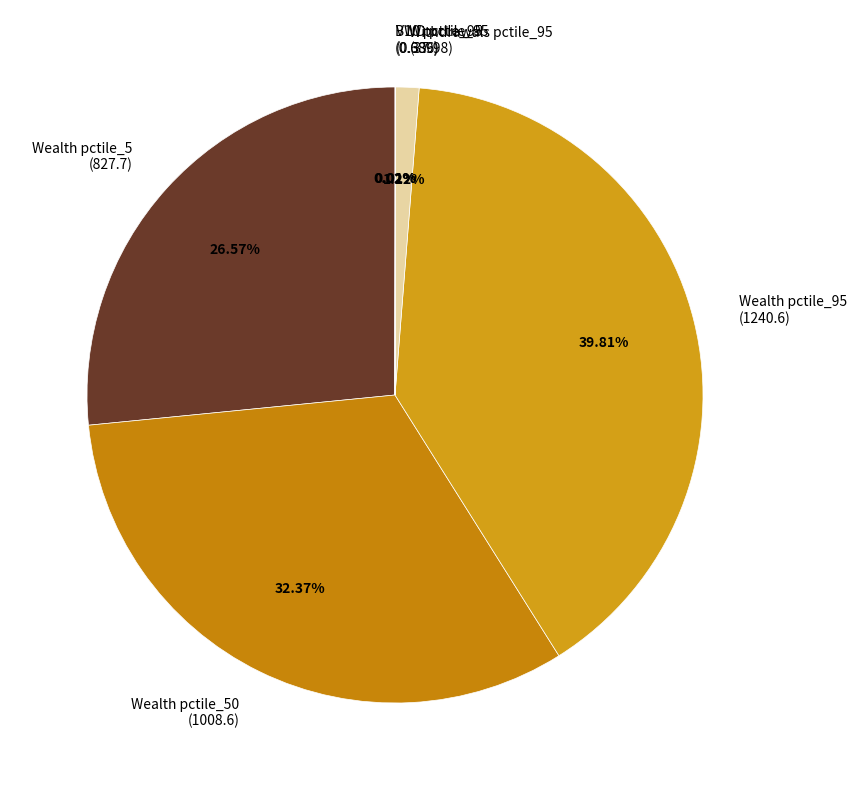

Do Wealth pctile_5 (827.7) and Wealth pctile_50 (1008.6) together represent more than half of the pie?

Yes